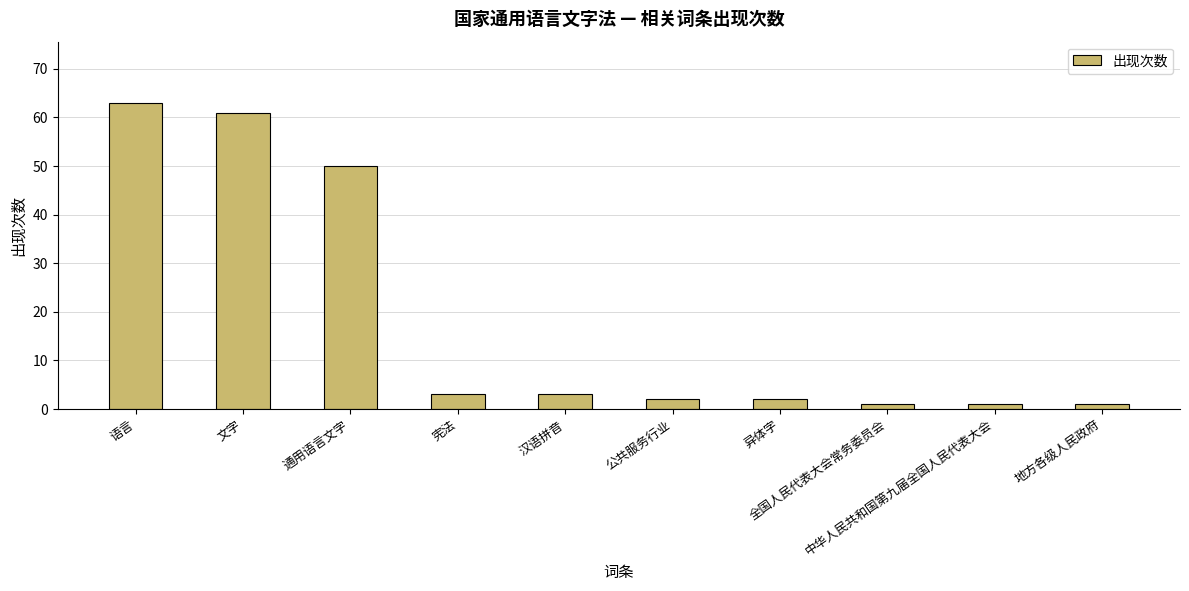

Reading left to right, extract all data points from this chart.

语言=63	文字=61	通用语言文字=50	宪法=3	汉语拼音=3	公共服务行业=2	异体字=2	全国人民代表大会常务委员会=1	中华人民共和国第九届全国人民代表大会=1	地方各级人民政府=1